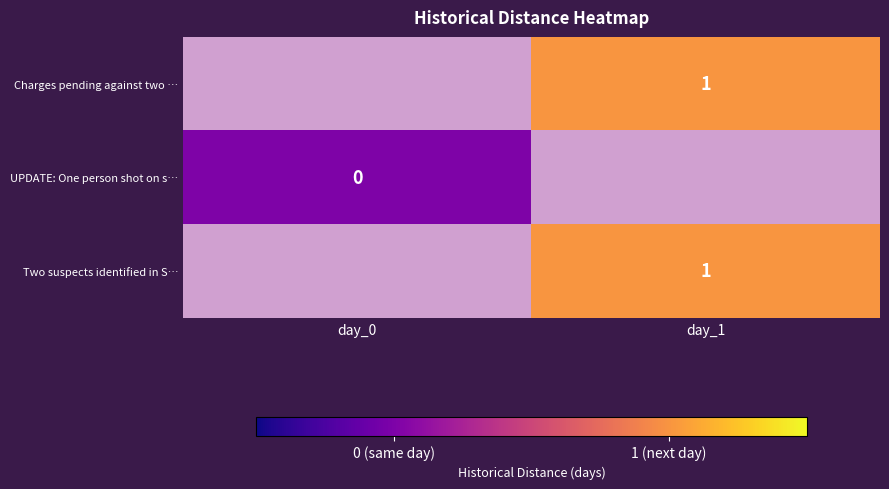

Is it true that Two suspects identified in S… equals 2 at day_1?

False